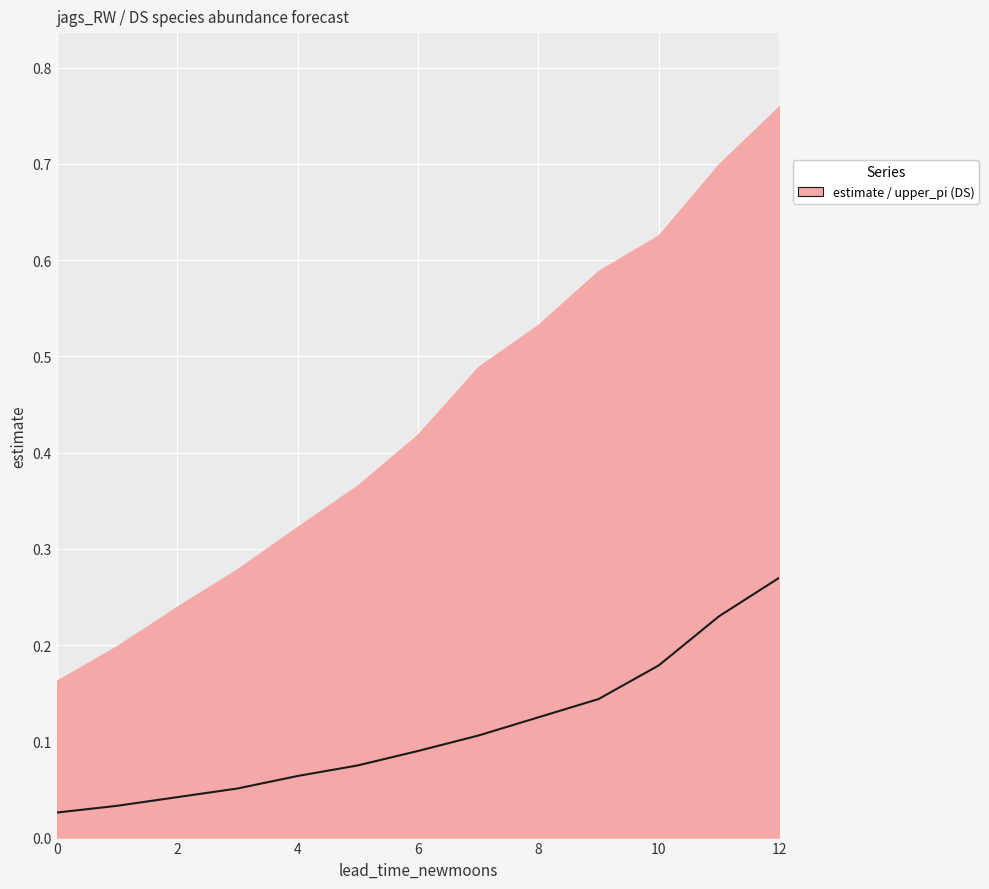

Reading left to right, transcribe all the data shown in this chart.

0.0	0.0	0.0	0.1	0.1	0.1	0.1	0.1	0.1	0.1	0.2	0.2	0.3